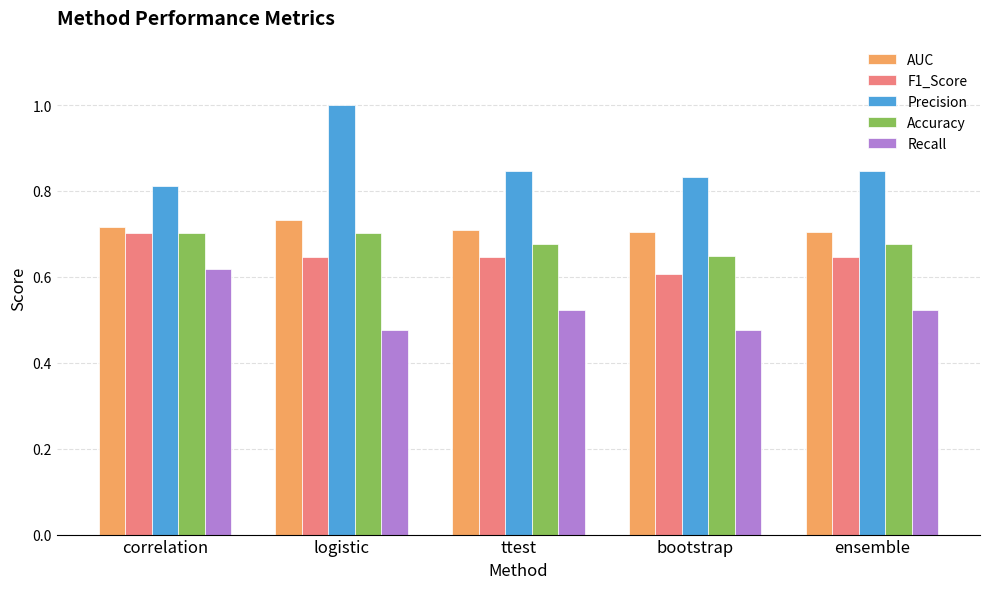

What is the total value across all series at ensemble?

3.4